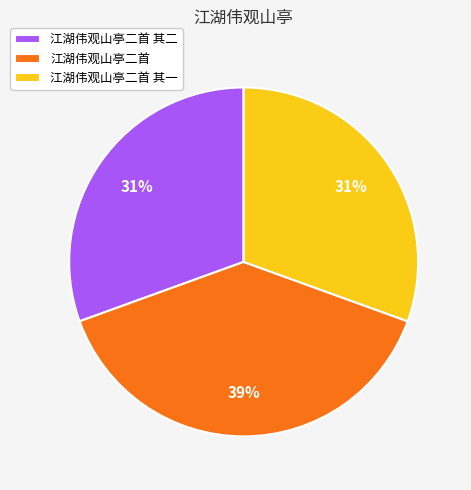

Count the number of slices in the pie.

3